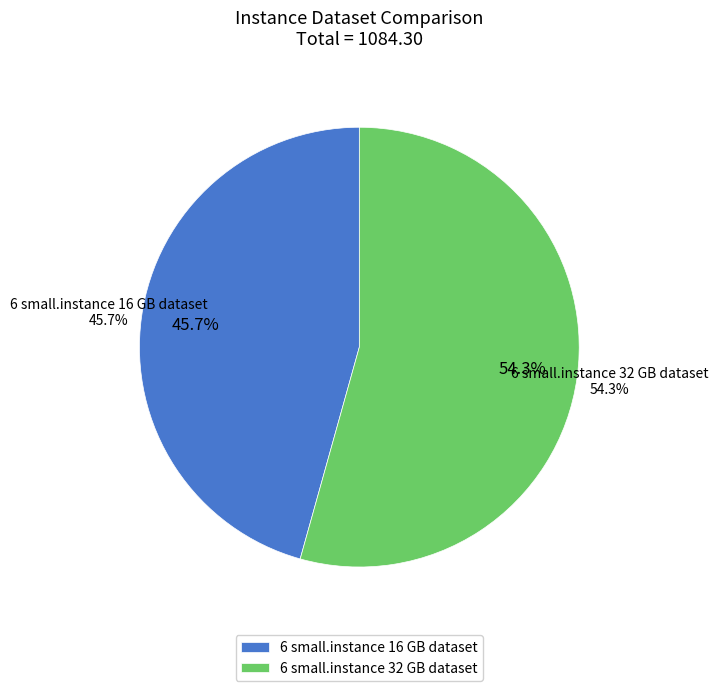

To the nearest percent, what is the difference between the 6 small.instance 16 GB dataset and 6 small.instance 32 GB dataset slice percentages?

9%